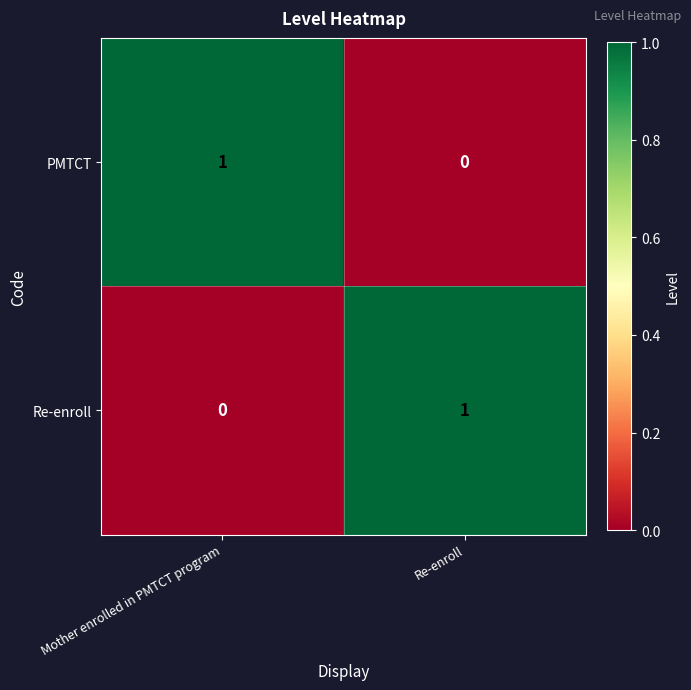

Count the number of categories in the chart.

2